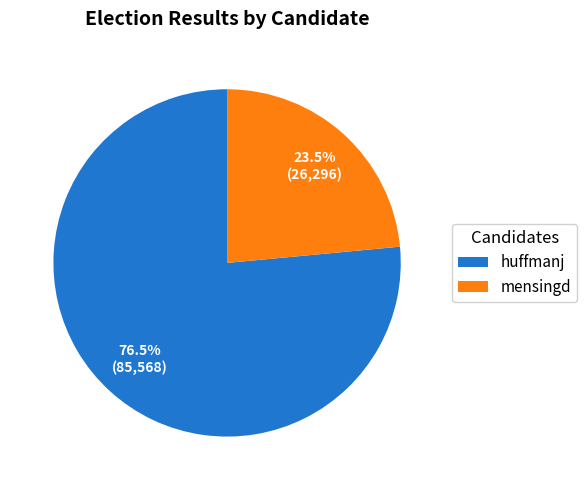

How many segments does this pie chart have?

2